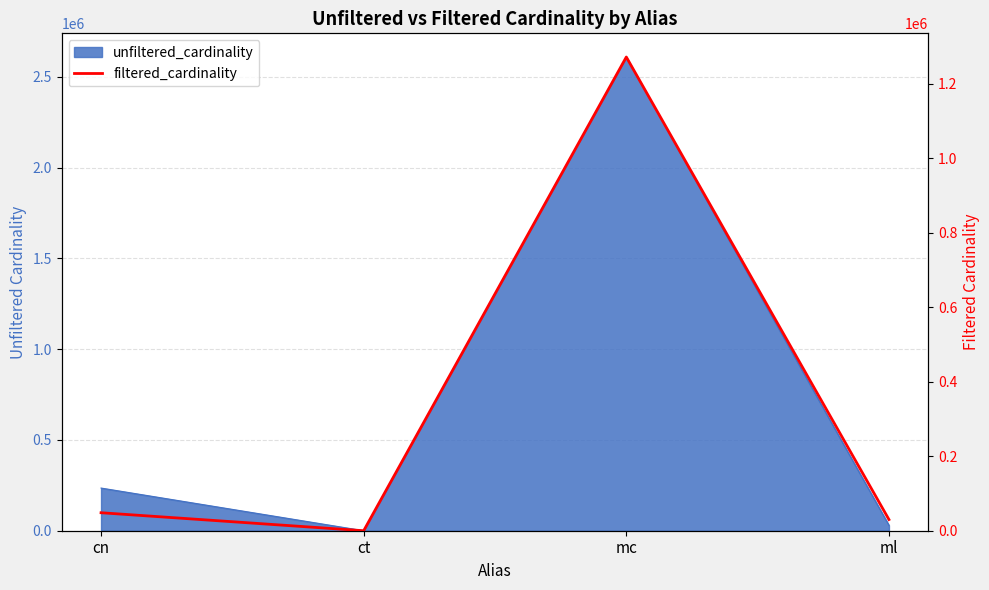

Does the chart have visible grid lines?

Yes